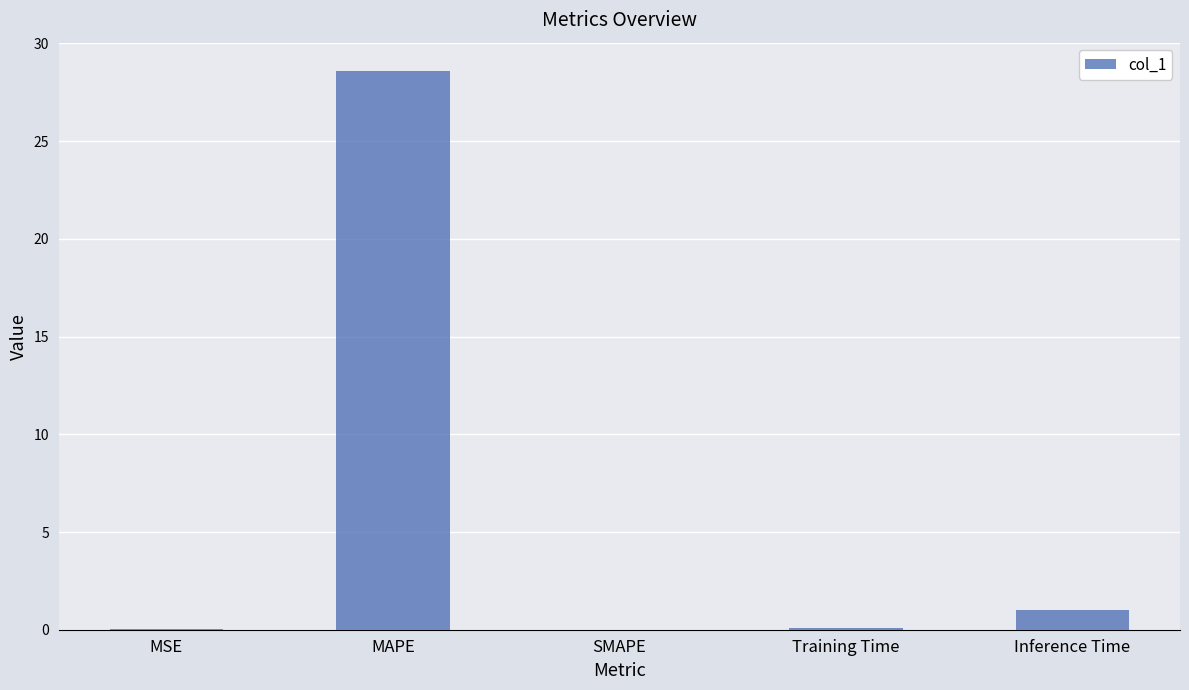

Where is the data nearest to the value 14?

Inference Time